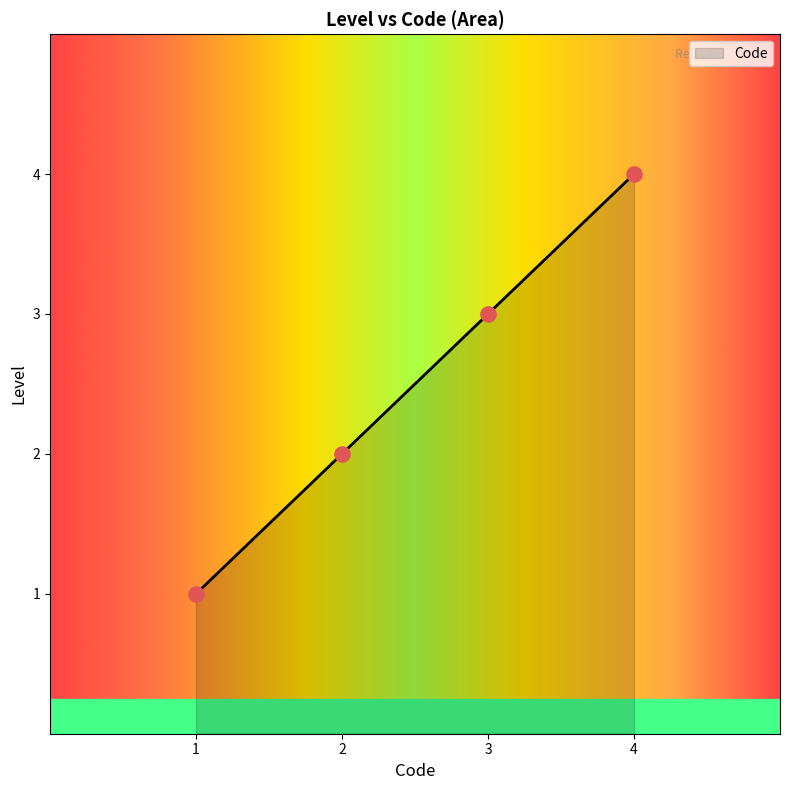

What is the lowest value of the Code series?

1.0